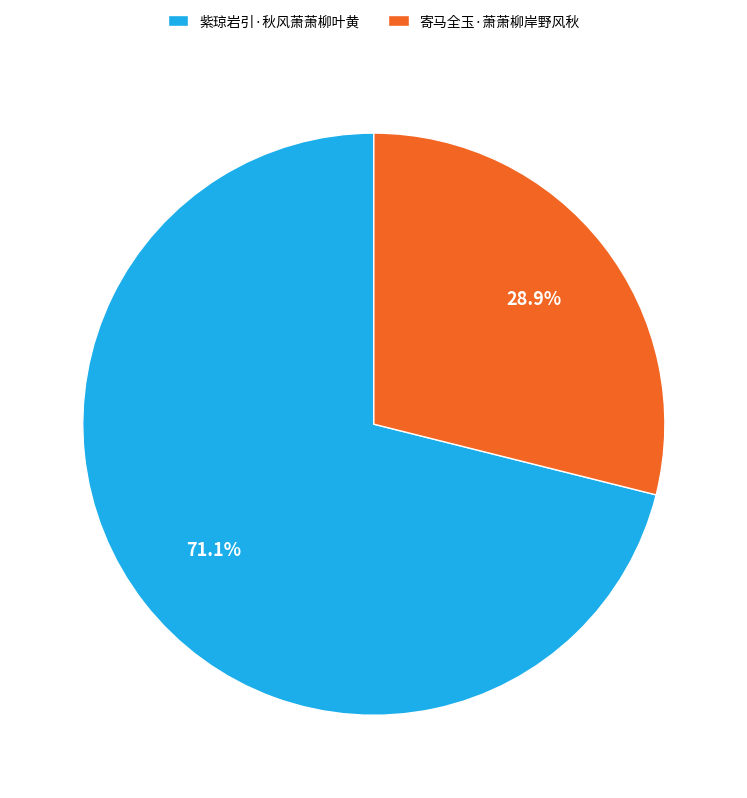

Does 紫琼岩引·秋风萧萧柳叶黄 represent more than half of the total?

Yes